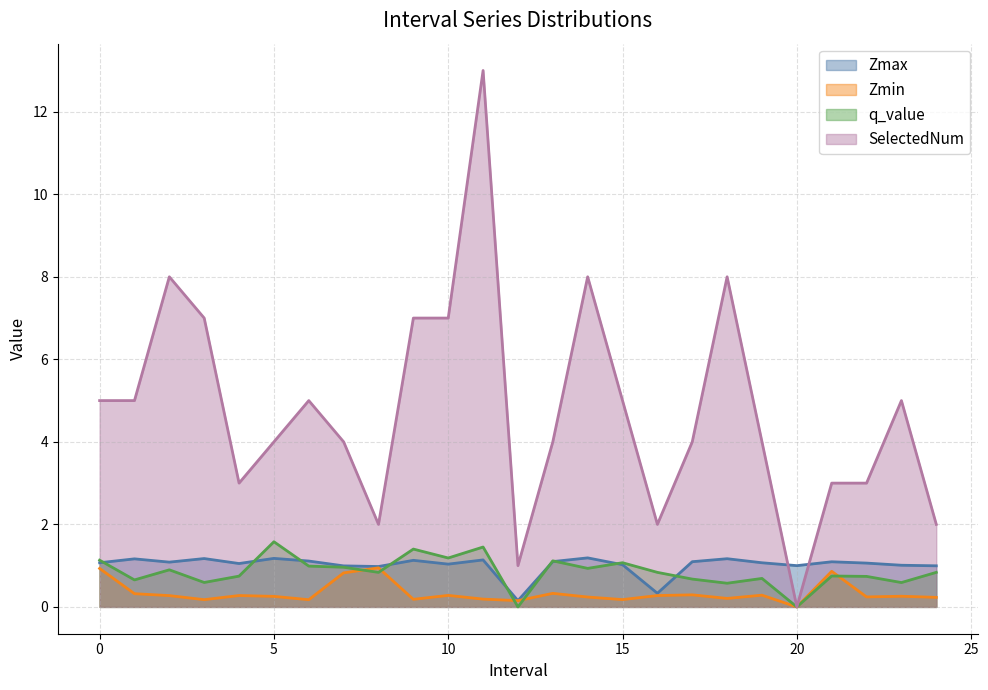

Reading left to right, transcribe all the data shown in this chart.

Zmax: 1.1	1.2	1.1	1.2	1.1	1.2	1.1	1.0	1.0	1.1	1.0	1.1	0.2	1.1	1.2	1.0	0.3	1.1	1.2	1.1	1.0	1.1	1.1	1.0	1.0
Zmin: 0.9	0.3	0.3	0.2	0.3	0.3	0.2	0.8	0.9	0.2	0.3	0.2	0.2	0.3	0.2	0.2	0.3	0.3	0.2	0.3	0.0	0.9	0.2	0.3	0.2
q_value: 1.1	0.7	0.9	0.6	0.7	1.6	1.0	1.0	0.8	1.4	1.2	1.5	0.0	1.1	0.9	1.1	0.8	0.7	0.6	0.7	0.0	0.7	0.7	0.6	0.8
SelectedNum: 5.0	5.0	8.0	7.0	3.0	4.0	5.0	4.0	2.0	7.0	7.0	13.0	1.0	4.0	8.0	5.0	2.0	4.0	8.0	4.0	0.0	3.0	3.0	5.0	2.0